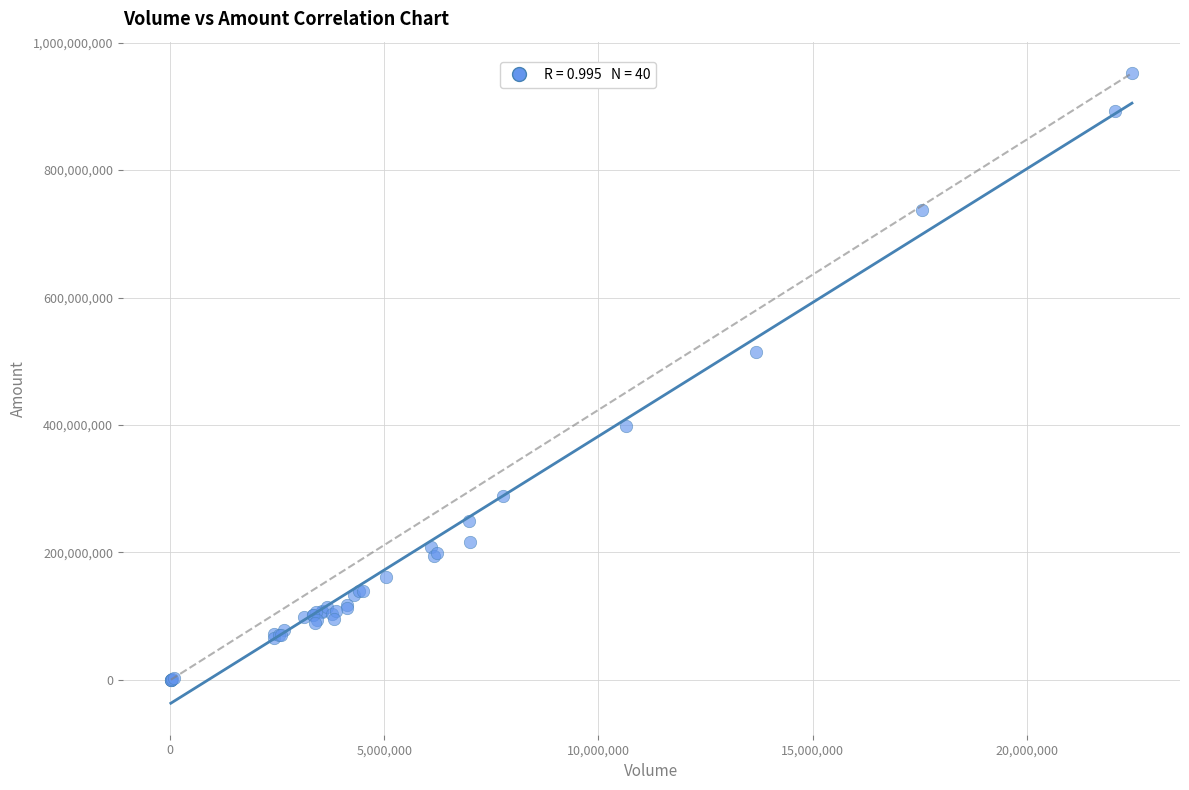

What Y value in the scatter plot is closest to 476167549?

514799258